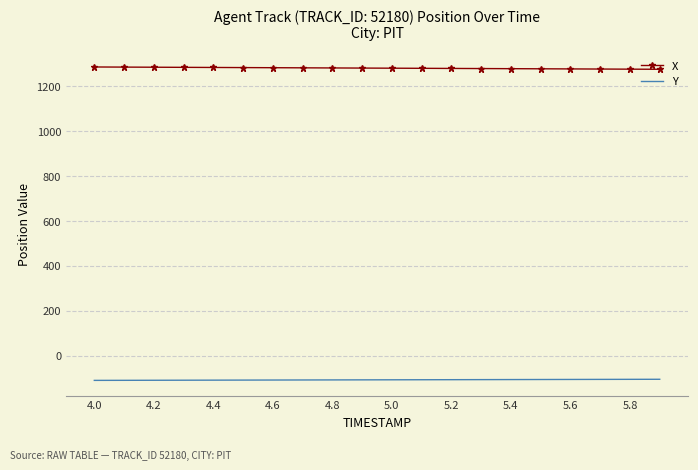

What are all the series names shown in the legend?

X, Y